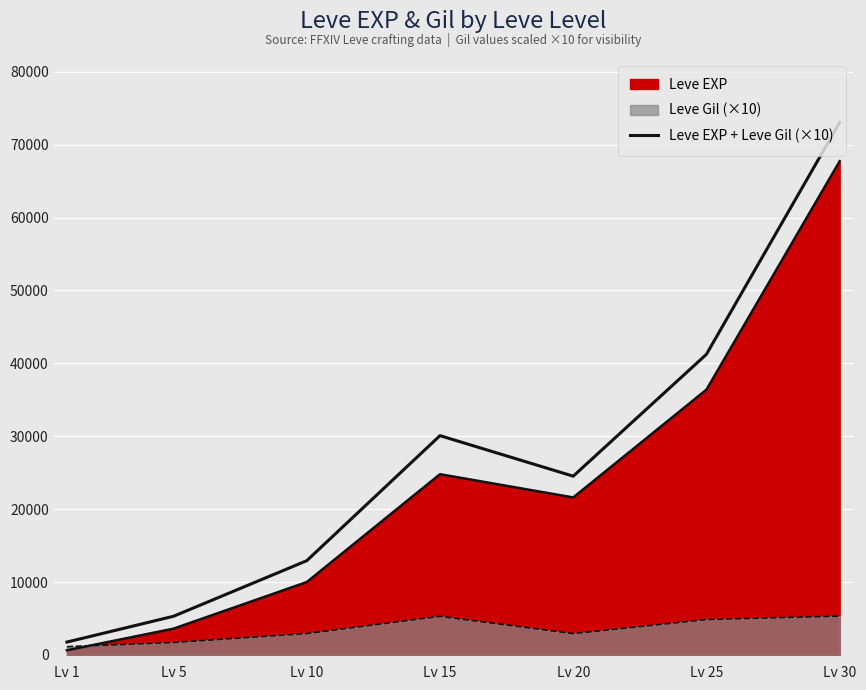

The value at Lv 5 is 2436. True or false?

False